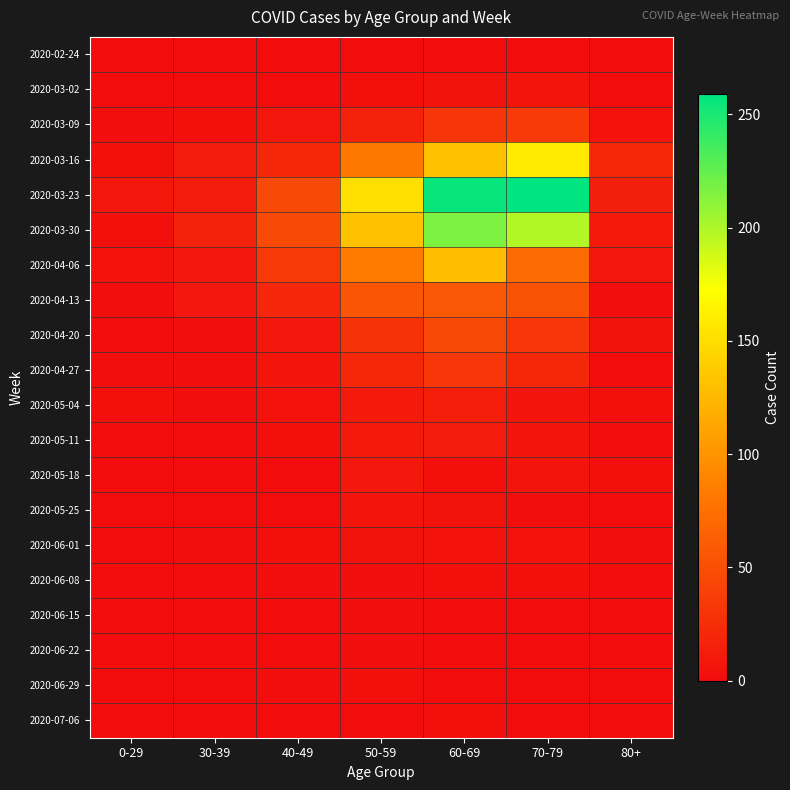

What is the difference between the highest and lowest values at 0-29?

8